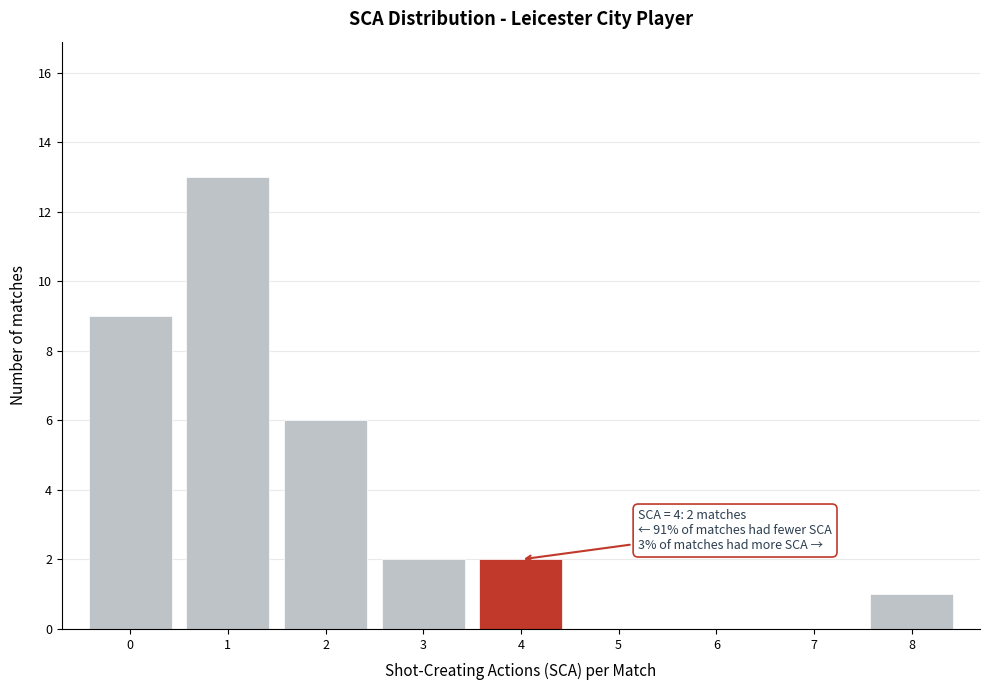

Which range on the x-axis has the tallest bar?

0.5 to 1.5